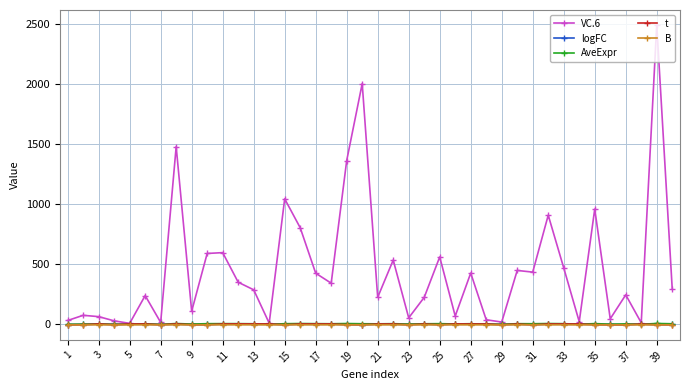

How many lines are shown in the chart?

5